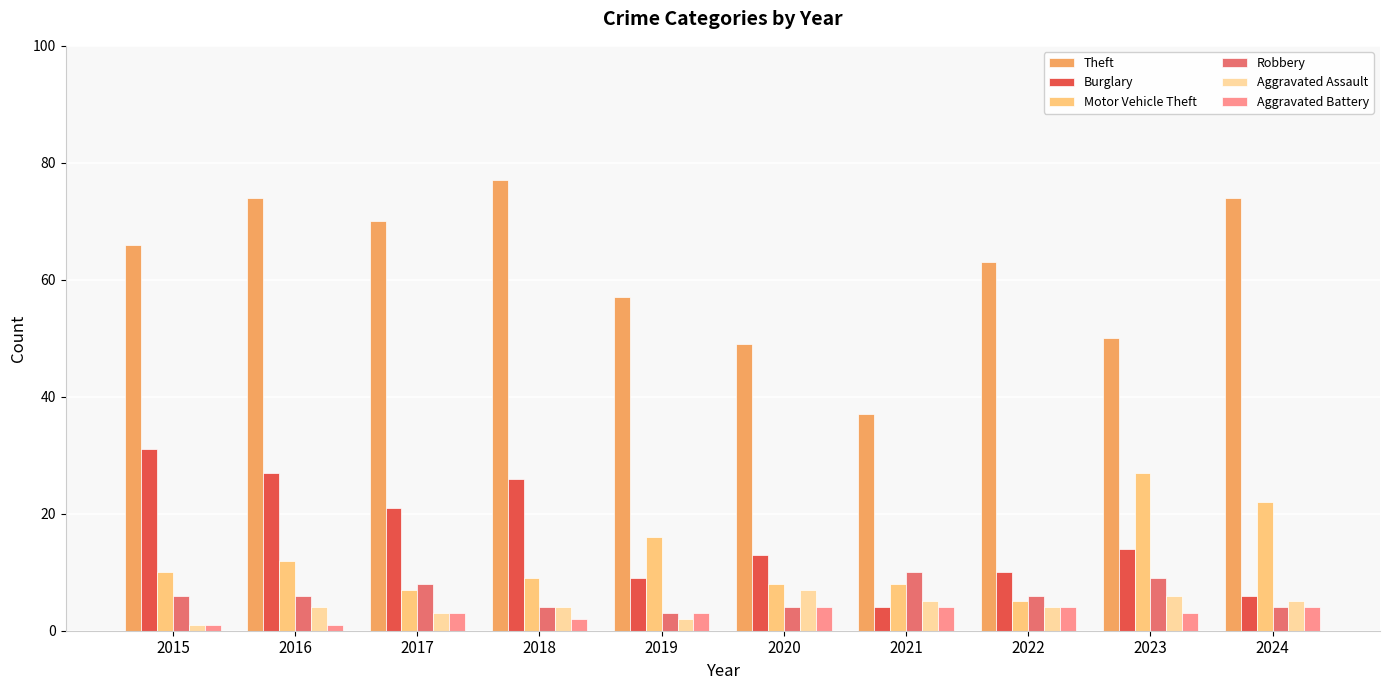

The value of Robbery at 2017 is 12. True or false?

False